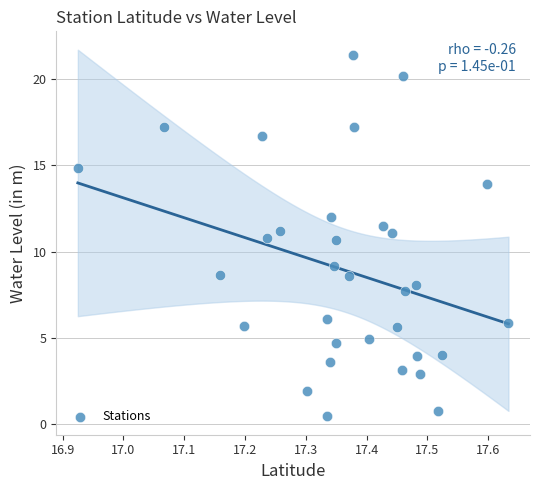

What is the range of X values (max minus min)?

0.7